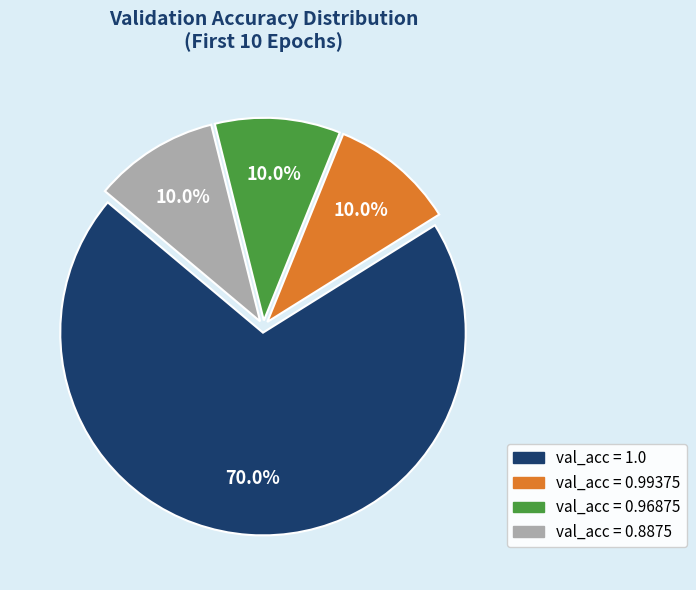

What is the total percentage of val_acc = 0.96875 and val_acc = 1.0?

80.0%